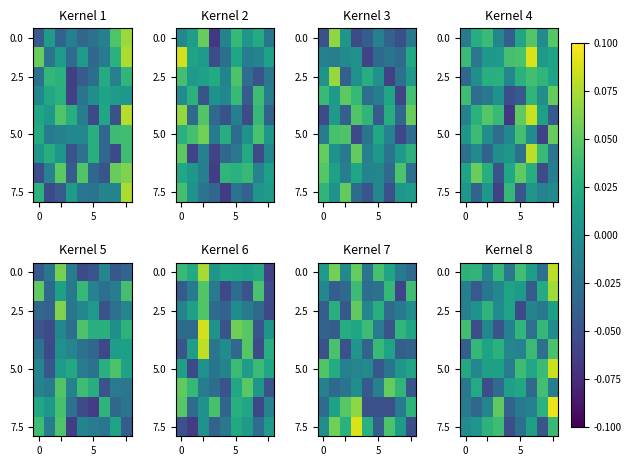

What is the difference between the highest and lowest values at 8?

0.1